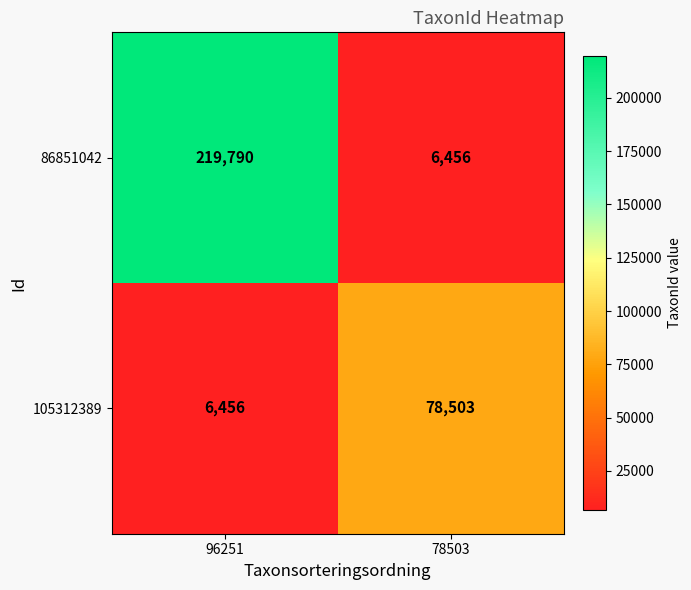

What is the greatest value displayed?

219790